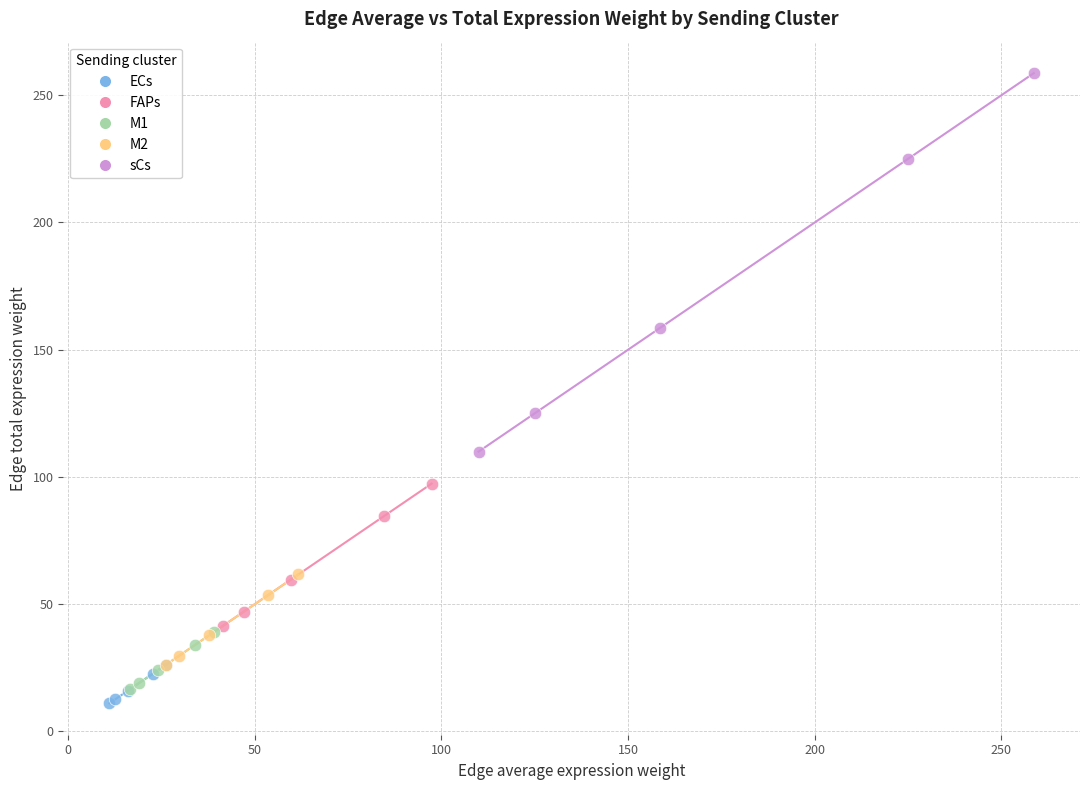

Which series contains the highest Y value?

sCs